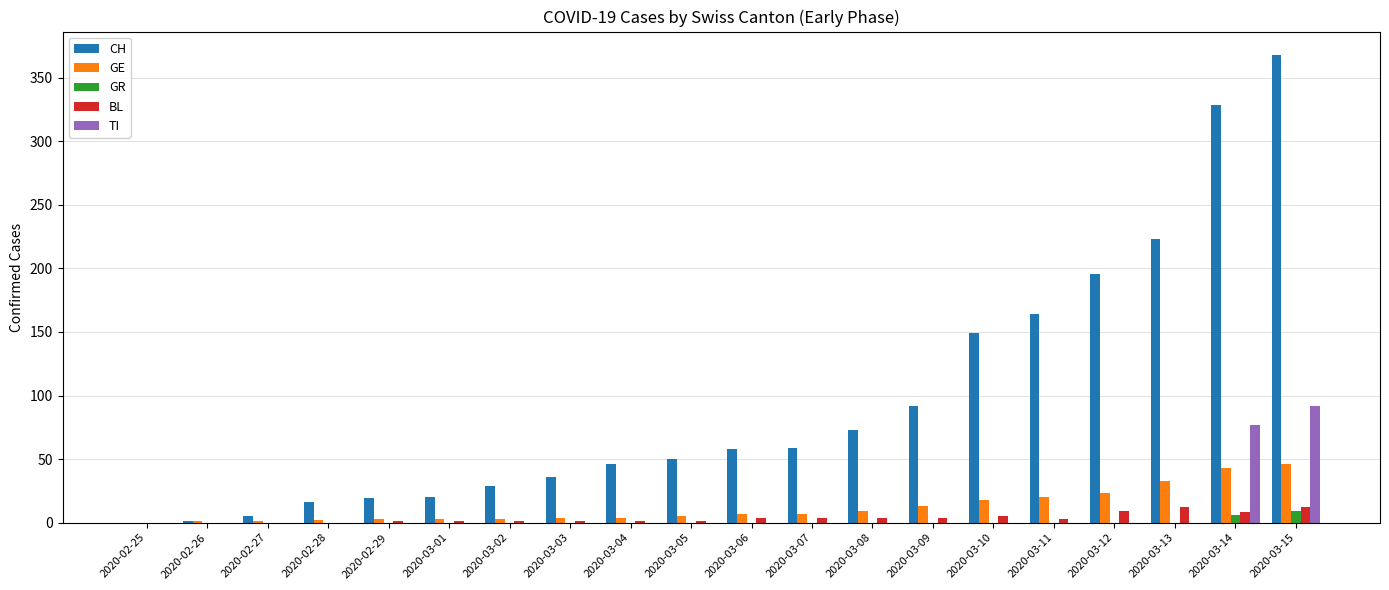

Which category has the highest value across all series?

2020-03-15